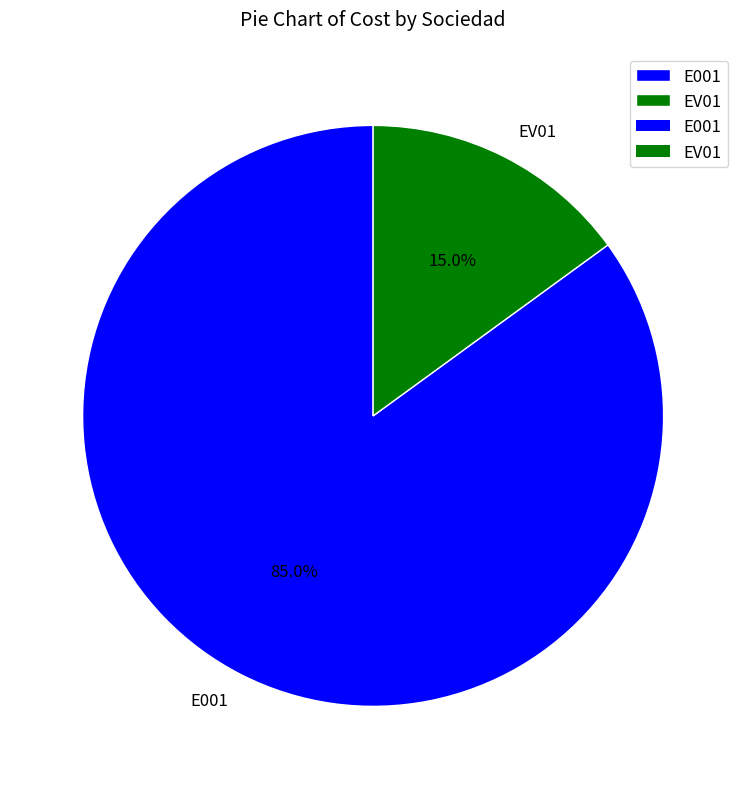

Which category has the smallest portion of the pie?

EV01